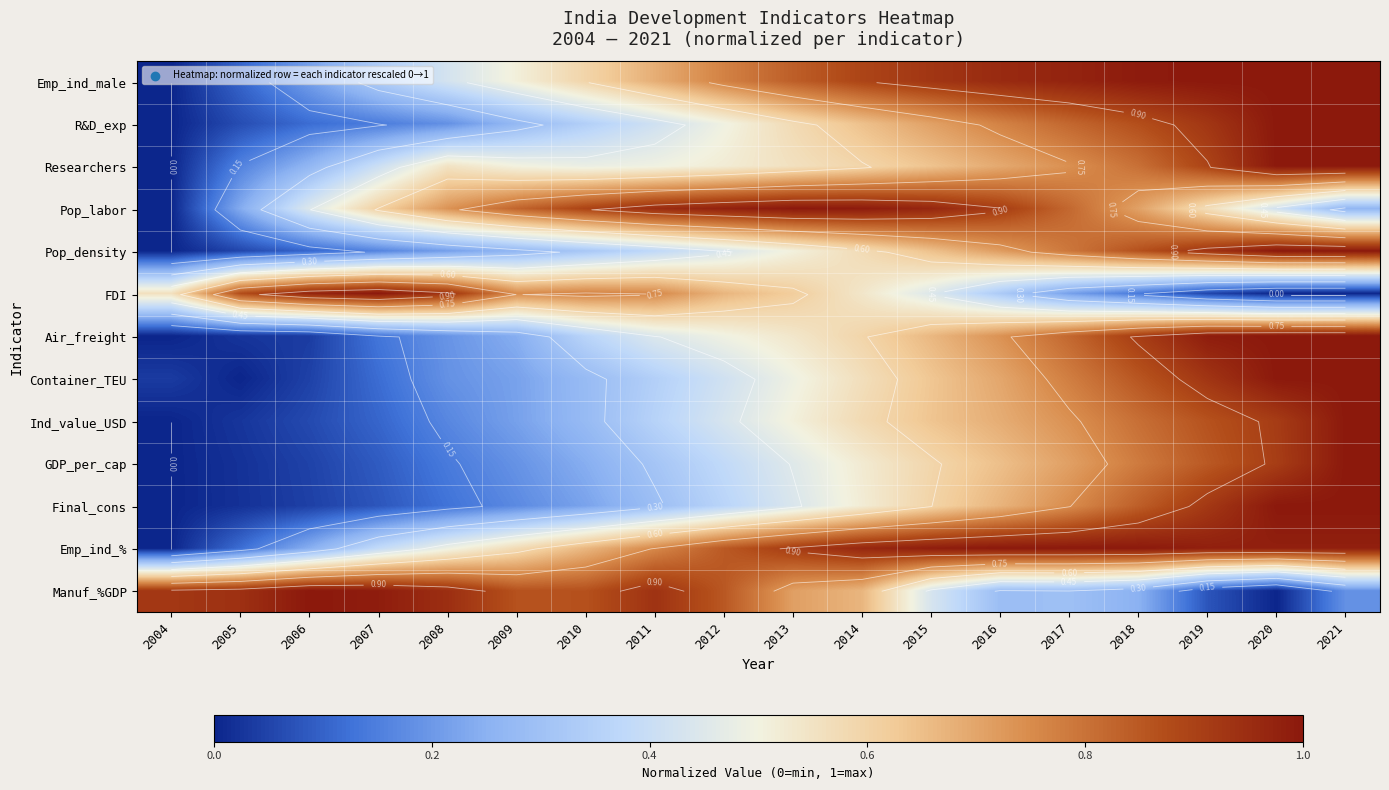

List the labels in order of Researchers value, smallest first.

2004, 2005, 2006, 2007, 2010, 2011, 2009, 2012, 2008, 2013, 2014, 2015, 2016, 2017, 2018, 2019, 2020, 2021